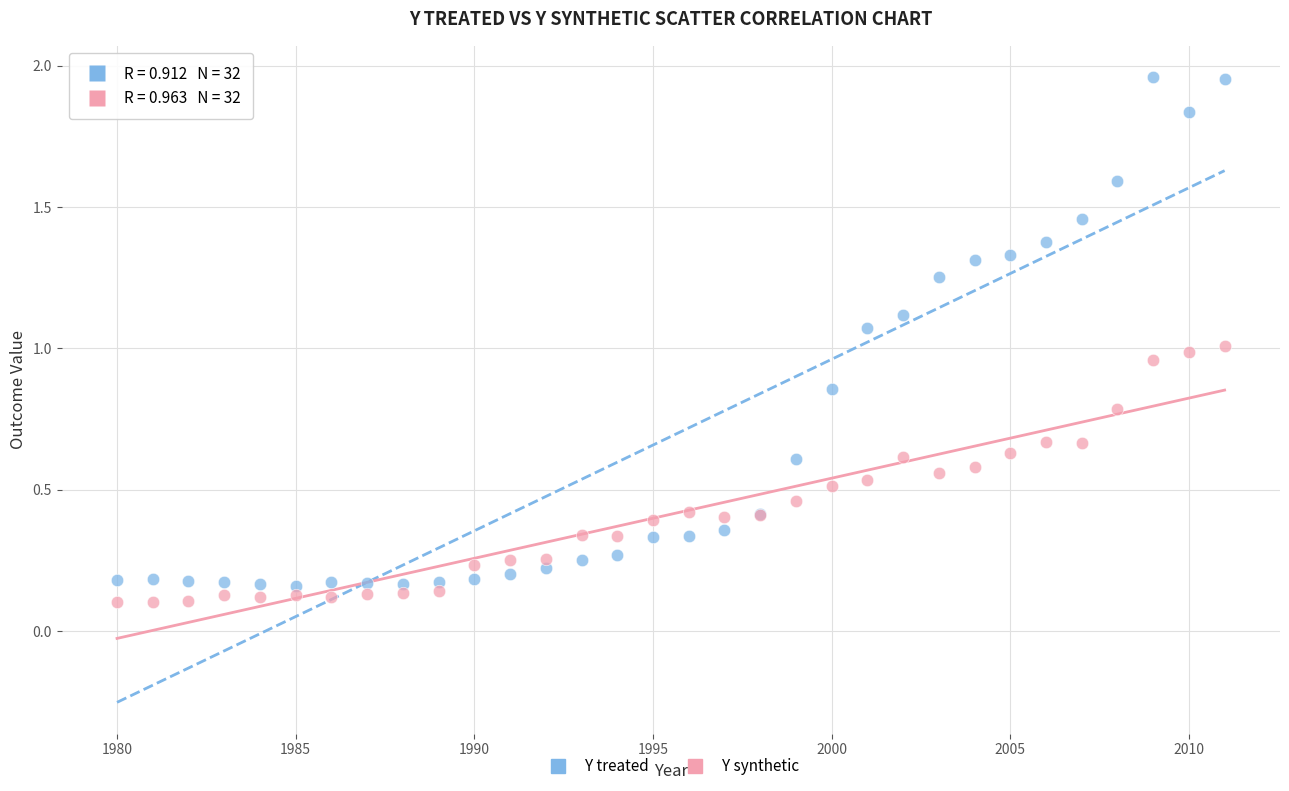

Which series contains the highest Y value?

Y treated